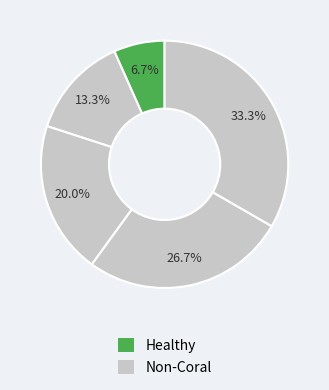

How many segments does this pie chart have?

5